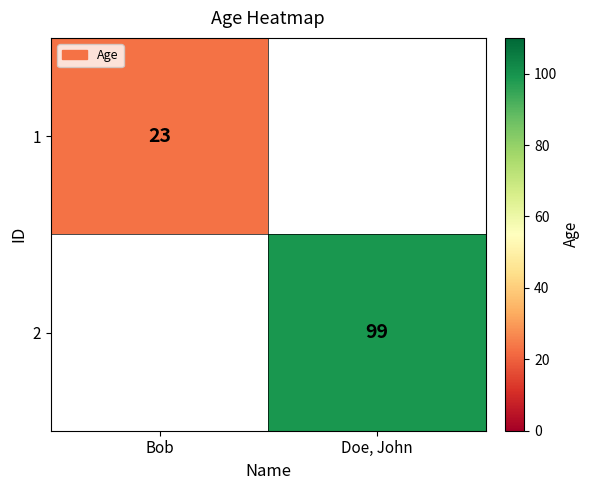

The value of 2 at Doe, John is 99. True or false?

True